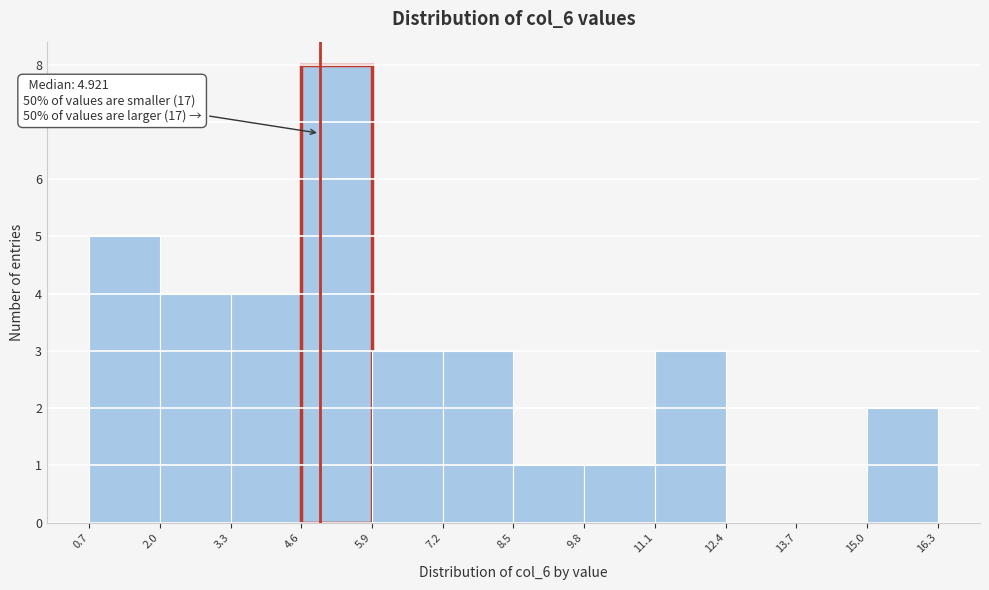

Over which range of the x-axis is the bar tallest?

4.6 to 5.9